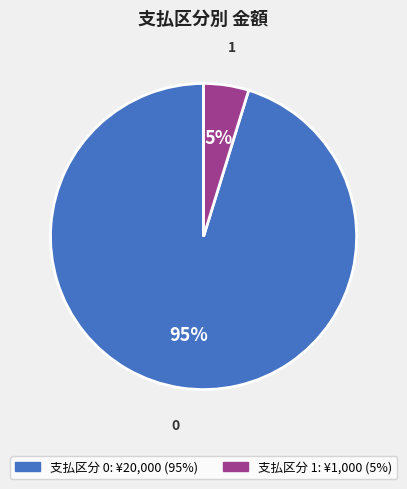

Is there any slice that represents more than half of the pie?

Yes